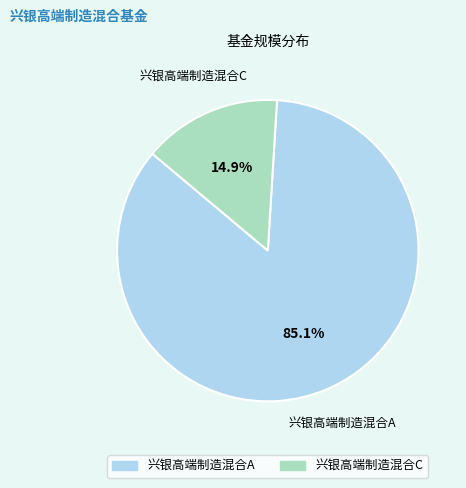

Does 兴银高端制造混合C represent more than half of the total?

No